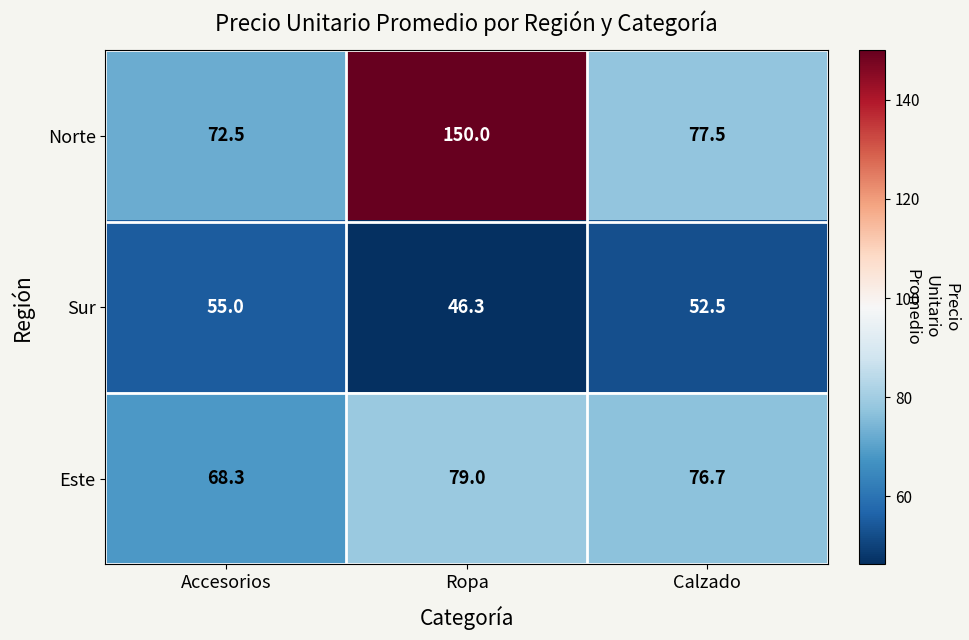

What is the average value of the Sur series?

51.3